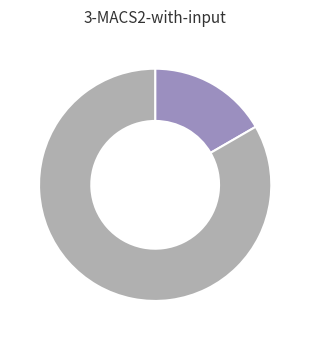

Does any single category account for the majority?

Yes